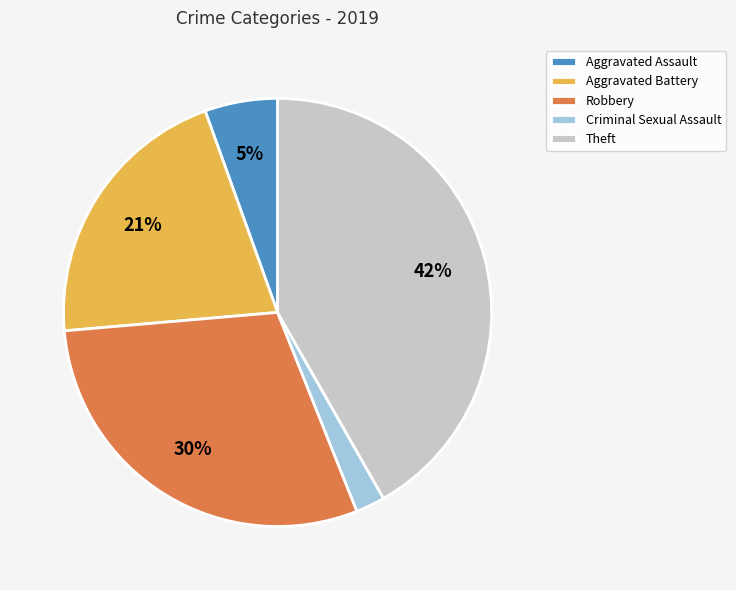

Is the sum of Aggravated Assault and Robbery greater than half?

No